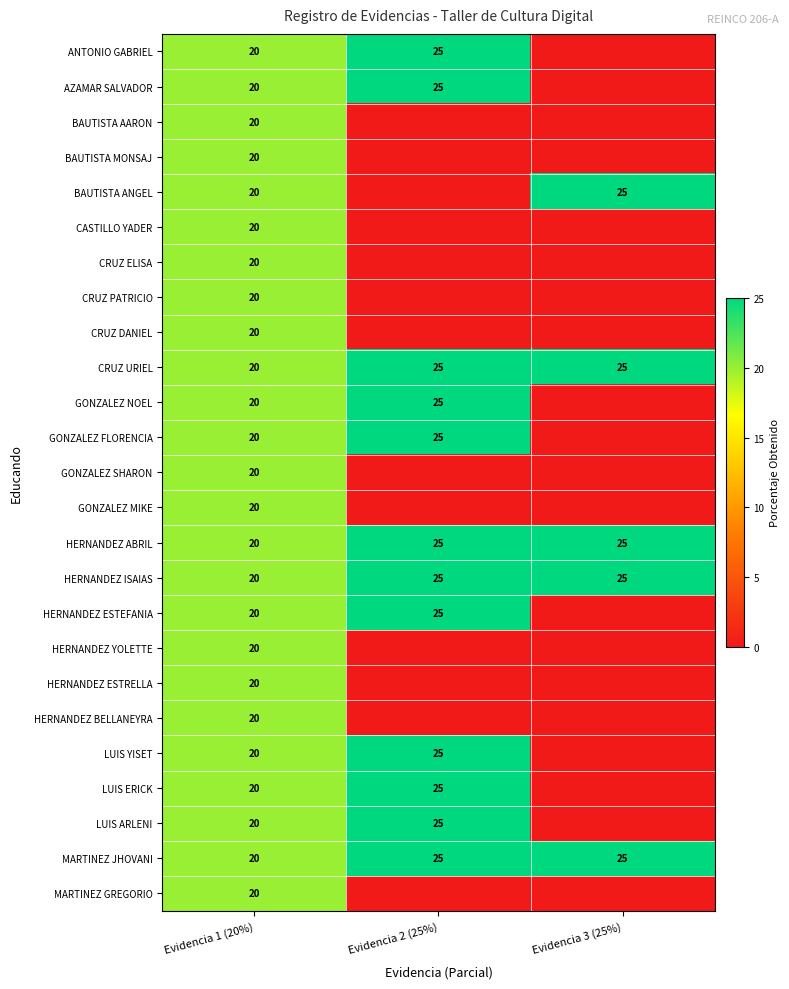

The CRUZ URIEL series shows 20 at Evidencia 1 (20%). True or false?

True